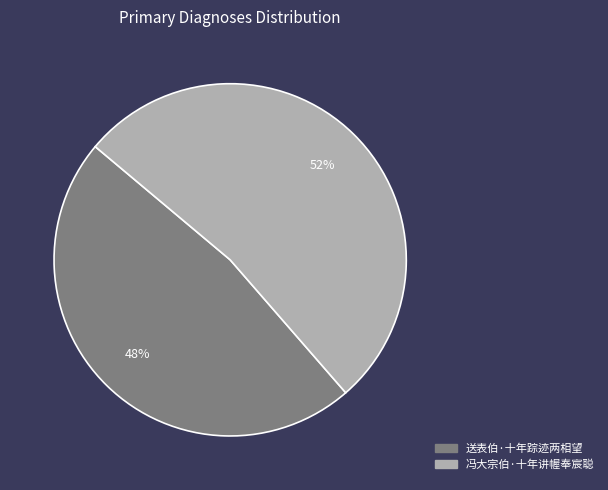

Is the sum of 送表伯·十年踪迹两相望 and 冯大宗伯·十年讲幄奉宸聪 greater than half?

Yes